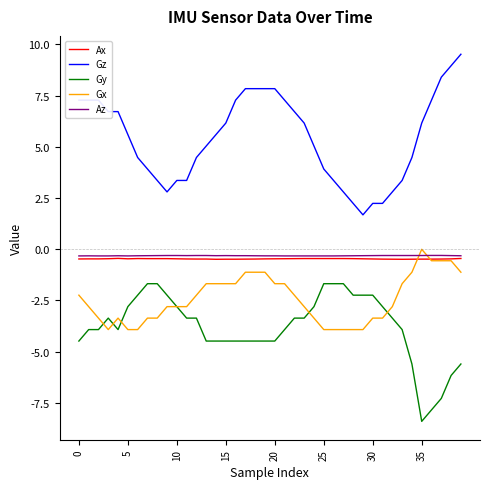

What is the smallest value displayed?

-8.4